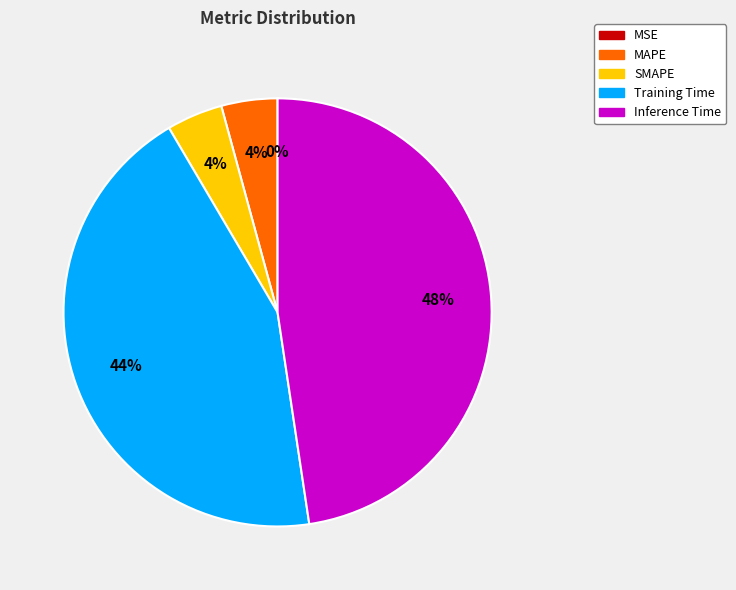

Is it true that MAPE is 14% of the pie?

False